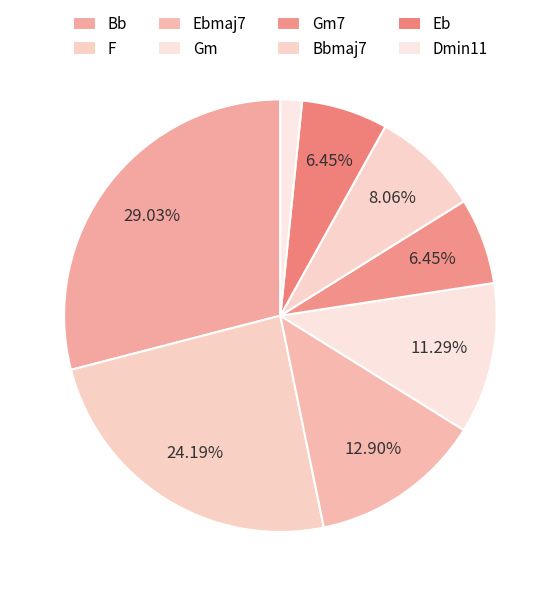

Is the sum of Bbmaj7 and Eb greater than half?

No